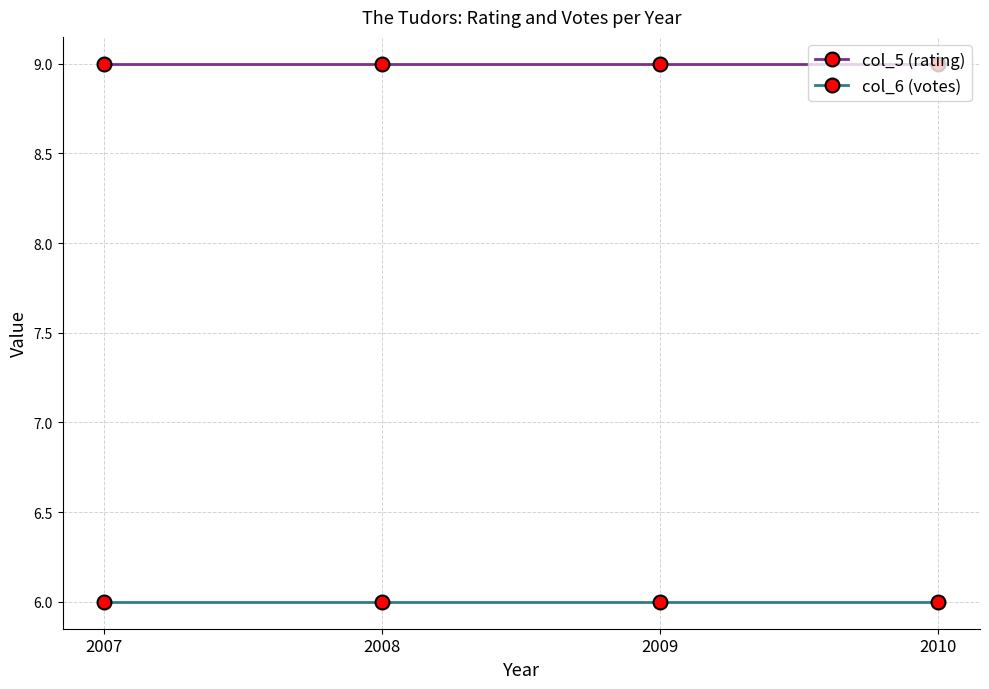

What is the maximum value for col_5 (rating)?

9